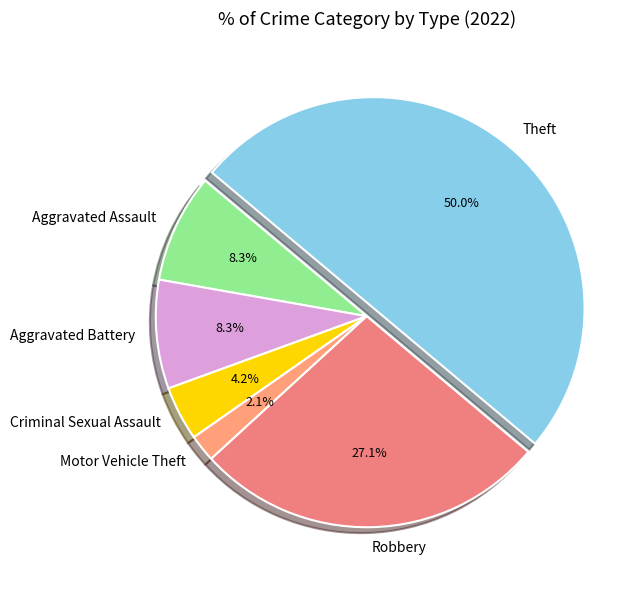

What percentage is NOT represented by Robbery?

72.9%